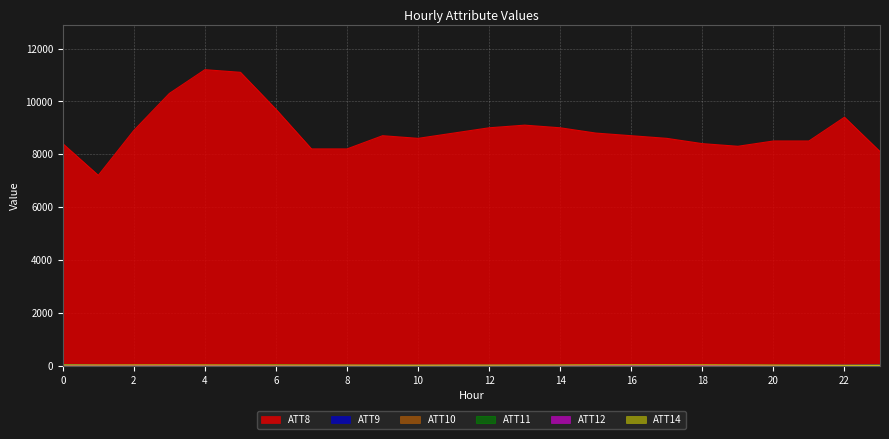

Reading left to right, extract all data points from this chart.

ATT8: 0=8400.0	1=7200.0	2=8900.0	3=10300.0	4=11200.0	5=11100.0	6=9700.0	7=8200.0	8=8200.0	9=8700.0	10=8600.0	11=8800.0	12=9000.0	13=9100.0	14=9000.0	15=8800.0	16=8700.0	17=8600.0	18=8400.0	19=8300.0	20=8500.0	21=8500.0	22=9400.0	23=8100.0
ATT9: 0=28.8	1=0.0	2=0.0	3=0.0	4=0.0	5=0.0	6=0.0	7=0.0	8=0.0	9=0.0	10=0.0	11=0.0	12=0.0	13=0.0	14=0.0	15=0.0	16=0.0	17=0.0	18=0.0	19=0.0	20=0.0	21=0.0	22=6.9	23=15.0
ATT10: 0=21.8	1=0.0	2=0.0	3=0.0	4=0.0	5=0.0	6=0.0	7=0.0	8=0.0	9=0.0	10=0.0	11=0.0	12=0.0	13=0.0	14=0.0	15=0.0	16=0.0	17=0.0	18=0.0	19=0.0	20=0.0	21=0.0	22=0.0	23=8.8
ATT11: 0=21.8	1=0.0	2=0.0	3=0.0	4=0.0	5=0.0	6=9.9	7=0.0	8=0.0	9=0.0	10=0.0	11=0.0	12=0.0	13=0.0	14=0.0	15=0.0	16=0.0	17=0.0	18=0.0	19=0.0	20=0.0	21=0.0	22=0.0	23=9.8
ATT12: 0=9.5	1=9.0	2=7.7	3=4.8	4=4.9	5=4.3	6=3.4	7=5.3	8=5.5	9=7.4	10=7.7	11=8.3	12=7.2	13=7.1	14=6.3	15=6.2	16=6.0	17=4.9	18=4.0	19=4.8	20=3.8	21=5.9	22=5.9	23=8.0
ATT14: 0=19.2	1=19.1	2=20.4	3=22.0	4=19.1	5=18.3	6=17.1	7=16.0	8=14.6	9=11.8	10=10.8	11=14.5	12=13.3	13=16.0	14=18.7	15=23.4	16=24.2	17=24.1	18=23.3	19=19.6	20=14.3	21=10.1	22=7.3	23=5.1